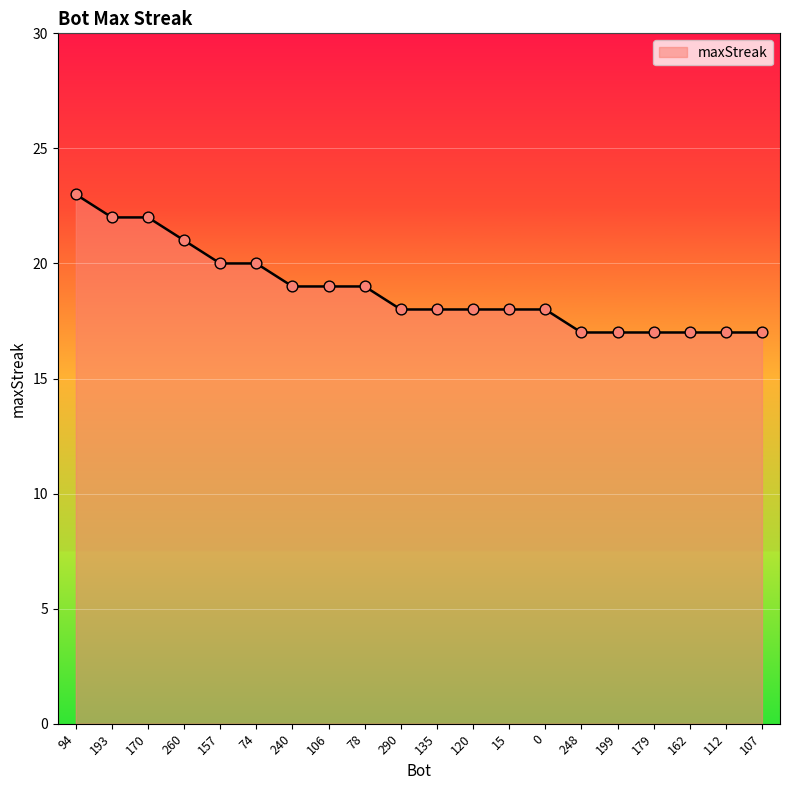

What is the change in value from 157 to 0?

-2